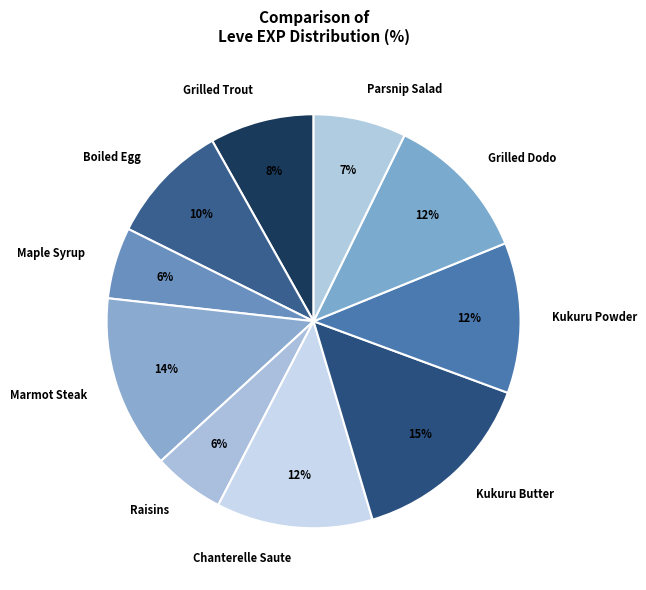

Count the number of slices in the pie.

10